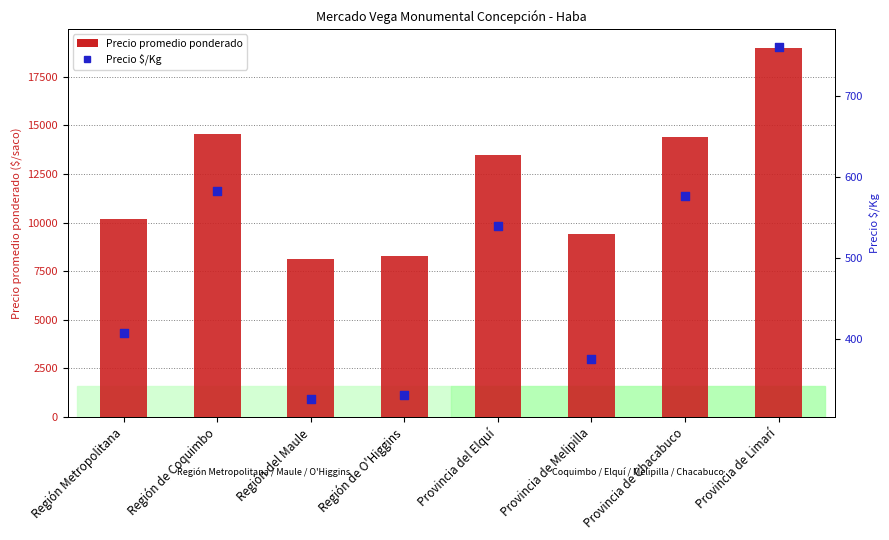

Is the value of Precio $/Kg at Provincia del Elquí greater than the value of Precio promedio ponderado at Provincia de Melipilla?

No